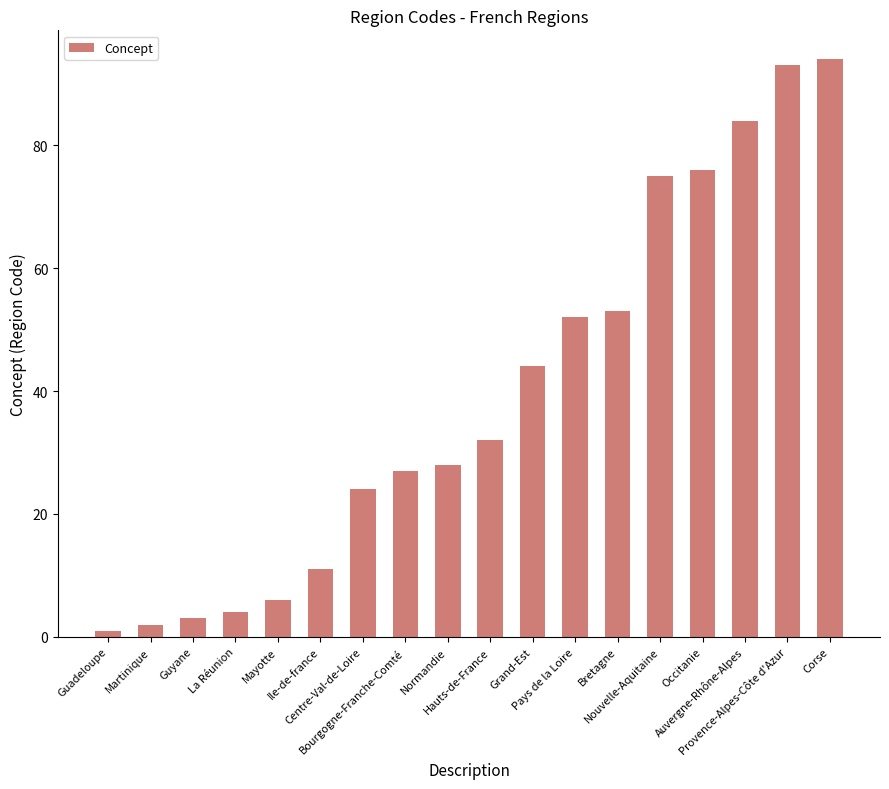

Read the value at Nouvelle-Aquitaine, to the nearest 10.

80